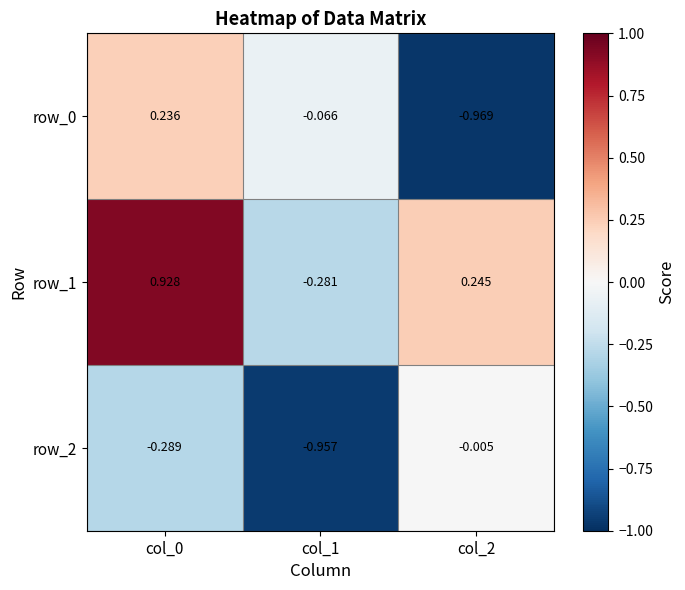

Which series has the largest total across all categories?

row_1